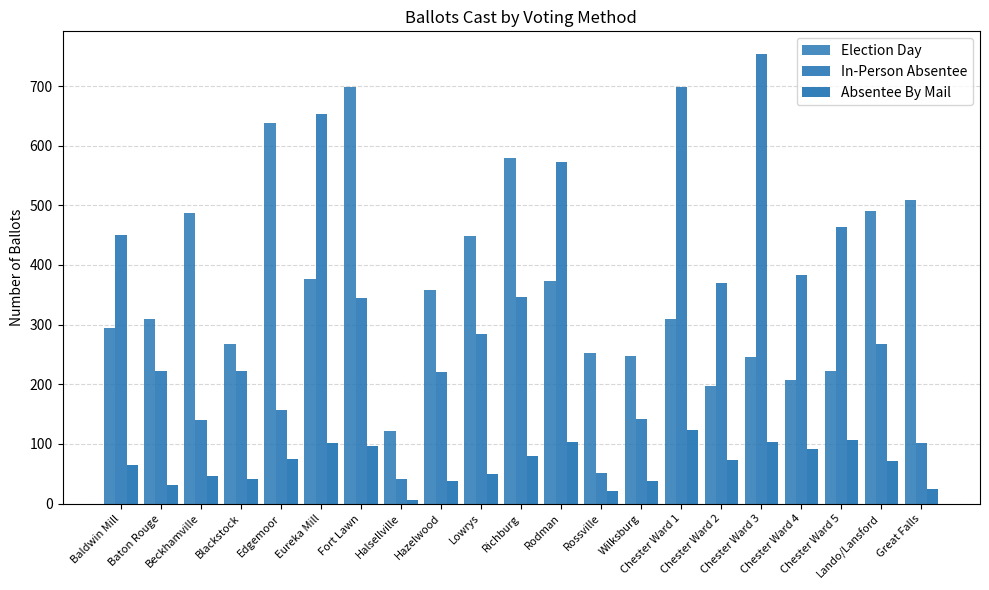

Reading left to right, what are all the values shown in this chart?

Election Day: Baldwin Mill=295	Baton Rouge=310	Beckhamville=488	Blackstock=267	Edgemoor=638	Eureka Mill=377	Fort Lawn=699	Halsellville=122	Hazelwood=358	Lowrys=449	Richburg=579	Rodman=373	Rossville=252	Wilksburg=247	Chester Ward 1=310	Chester Ward 2=197	Chester Ward 3=245	Chester Ward 4=207	Chester Ward 5=222	Lando/Lansford=490	Great Falls=509
In-Person Absentee: Baldwin Mill=450	Baton Rouge=222	Beckhamville=140	Blackstock=223	Edgemoor=157	Eureka Mill=653	Fort Lawn=345	Halsellville=41	Hazelwood=221	Lowrys=284	Richburg=346	Rodman=573	Rossville=52	Wilksburg=142	Chester Ward 1=699	Chester Ward 2=370	Chester Ward 3=754	Chester Ward 4=383	Chester Ward 5=463	Lando/Lansford=268	Great Falls=101
Absentee By Mail: Baldwin Mill=65	Baton Rouge=31	Beckhamville=47	Blackstock=42	Edgemoor=75	Eureka Mill=101	Fort Lawn=97	Halsellville=6	Hazelwood=38	Lowrys=49	Richburg=80	Rodman=104	Rossville=21	Wilksburg=38	Chester Ward 1=123	Chester Ward 2=73	Chester Ward 3=103	Chester Ward 4=92	Chester Ward 5=107	Lando/Lansford=71	Great Falls=24